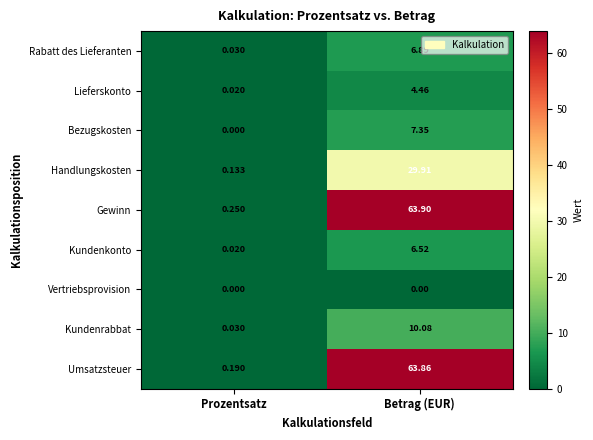

At which category is the sum across all series the highest?

Betrag (EUR)